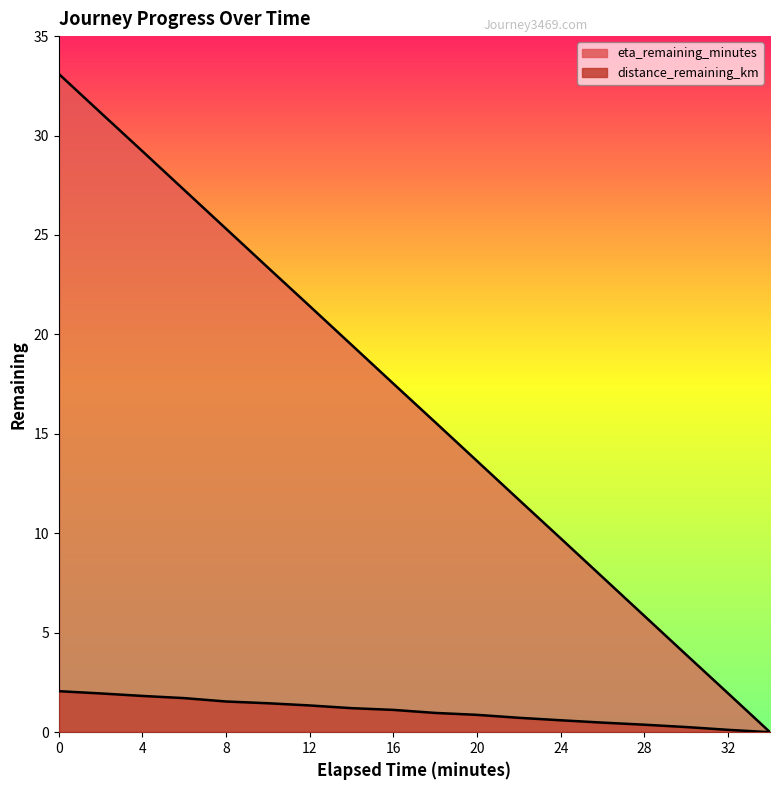

The value of distance_remaining_km at 32.0 is 0.1. True or false?

True